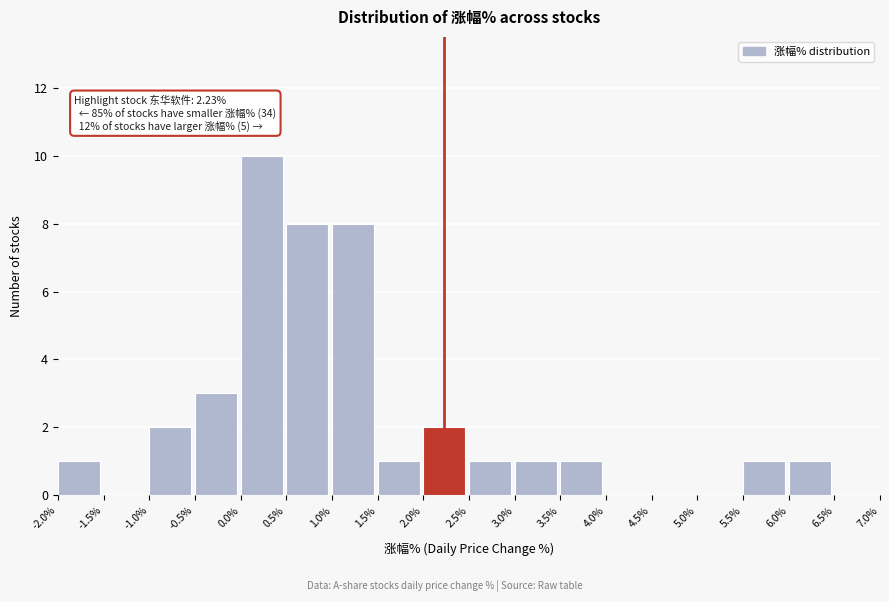

Which range on the x-axis has the tallest bar?

0.0% to 0.5%